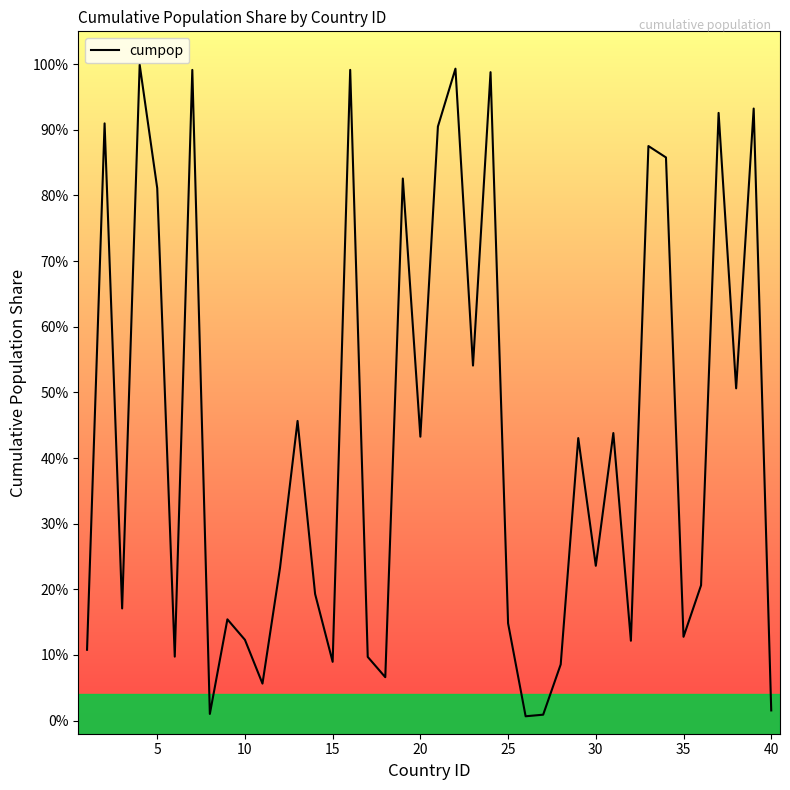

Is it true that the value at 0 is 0.2?

False